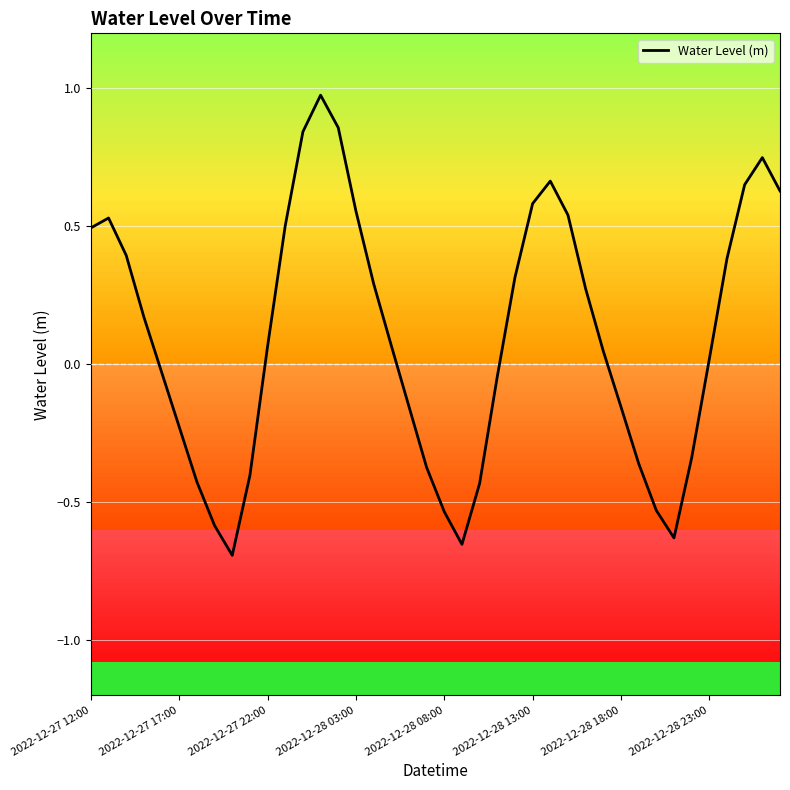

What is the difference between the maximum and minimum values?

1.7